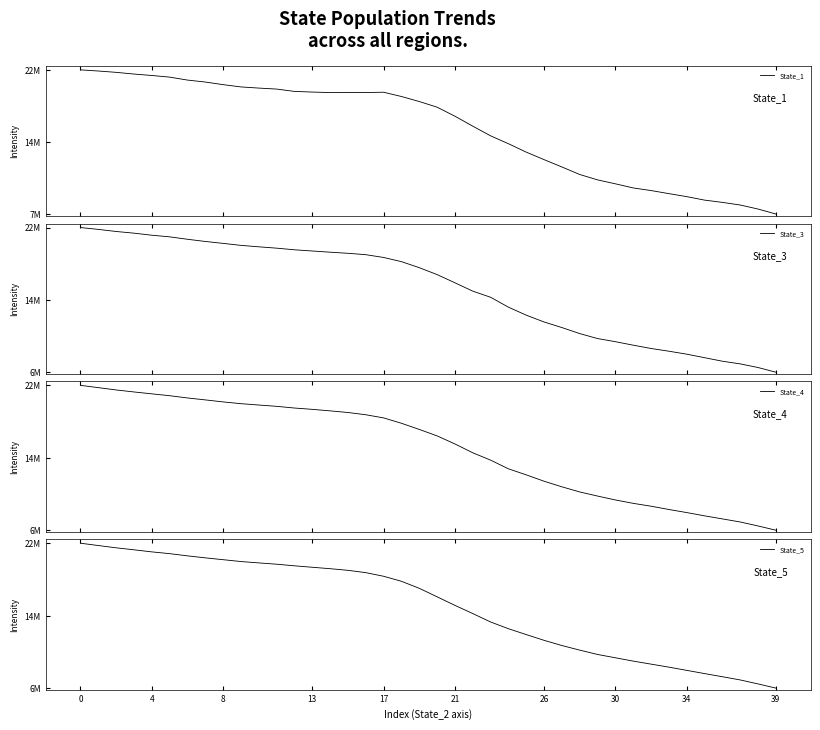

How many lines are shown in the chart?

4